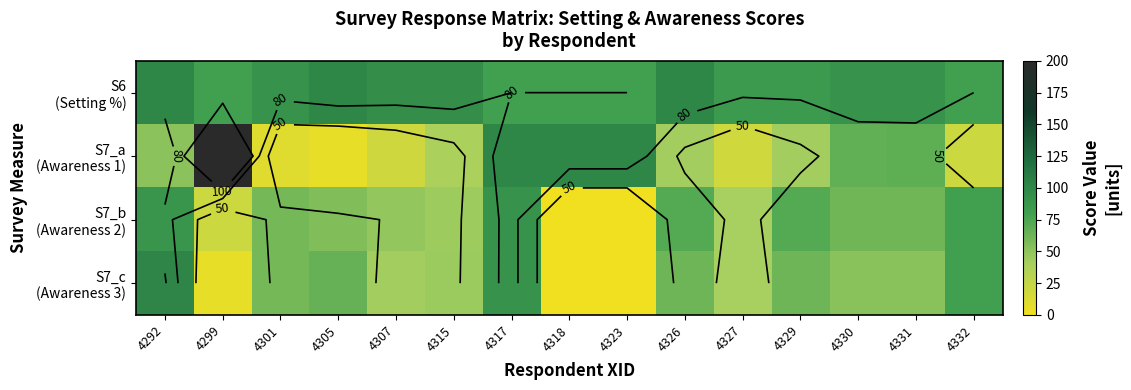

At which category does the chart reach its peak across all series?

4299